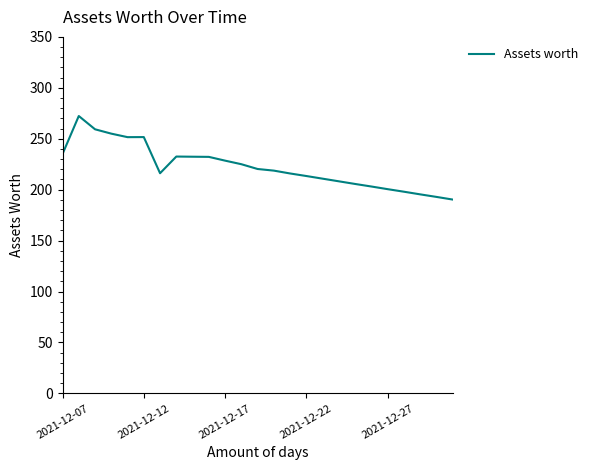

What is the greatest value displayed?

272.3